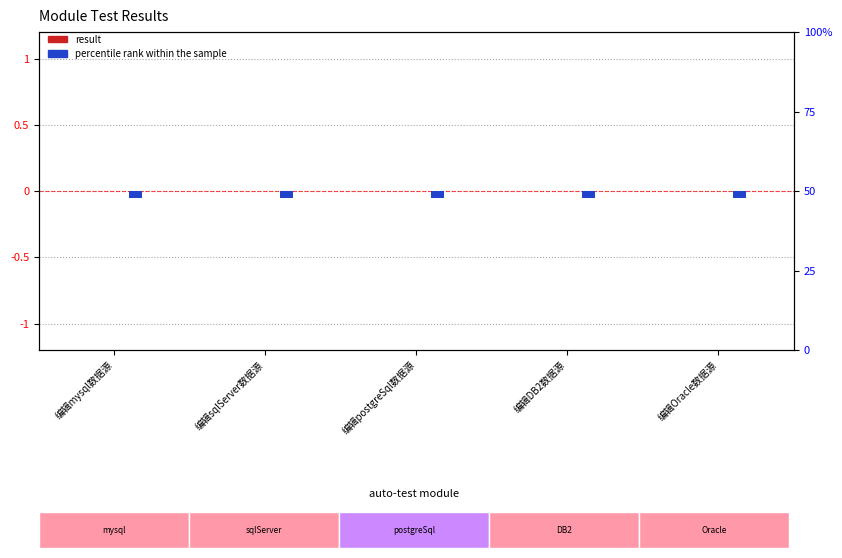

Reading left to right, list all the values displayed in this chart.

result: 编辑mysql数据源=0.0	编辑sqlServer数据源=0.0	编辑postgreSql数据源=0.0	编辑DB2数据源=0.0	编辑Oracle数据源=0.0
percentile rank within the sample: 编辑mysql数据源=-0.1	编辑sqlServer数据源=-0.1	编辑postgreSql数据源=-0.1	编辑DB2数据源=-0.1	编辑Oracle数据源=-0.1